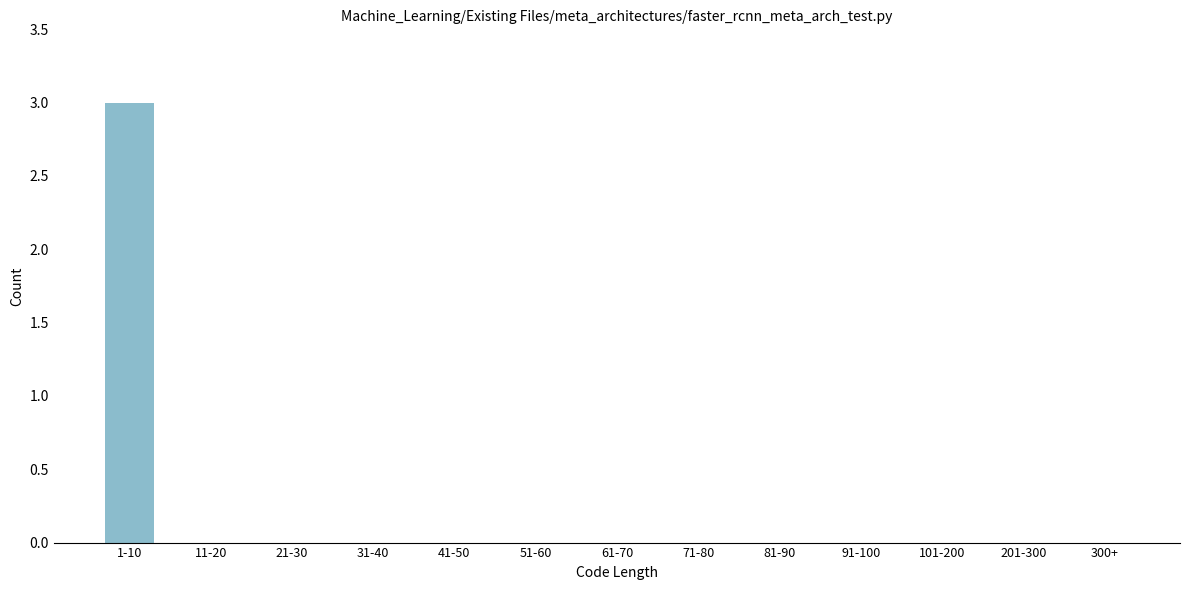

Reading left to right, extract all data points from this chart.

1-10=3	11-20=0	21-30=0	31-40=0	41-50=0	51-60=0	61-70=0	71-80=0	81-90=0	91-100=0	101-200=0	201-300=0	300+=0